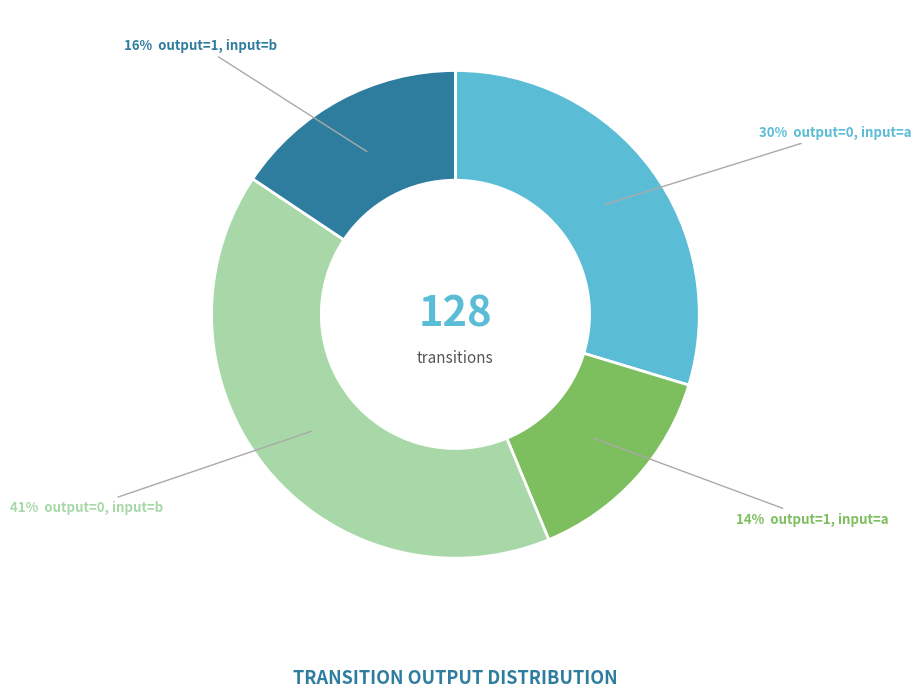

To the nearest percent, what is the average slice percentage?

25%